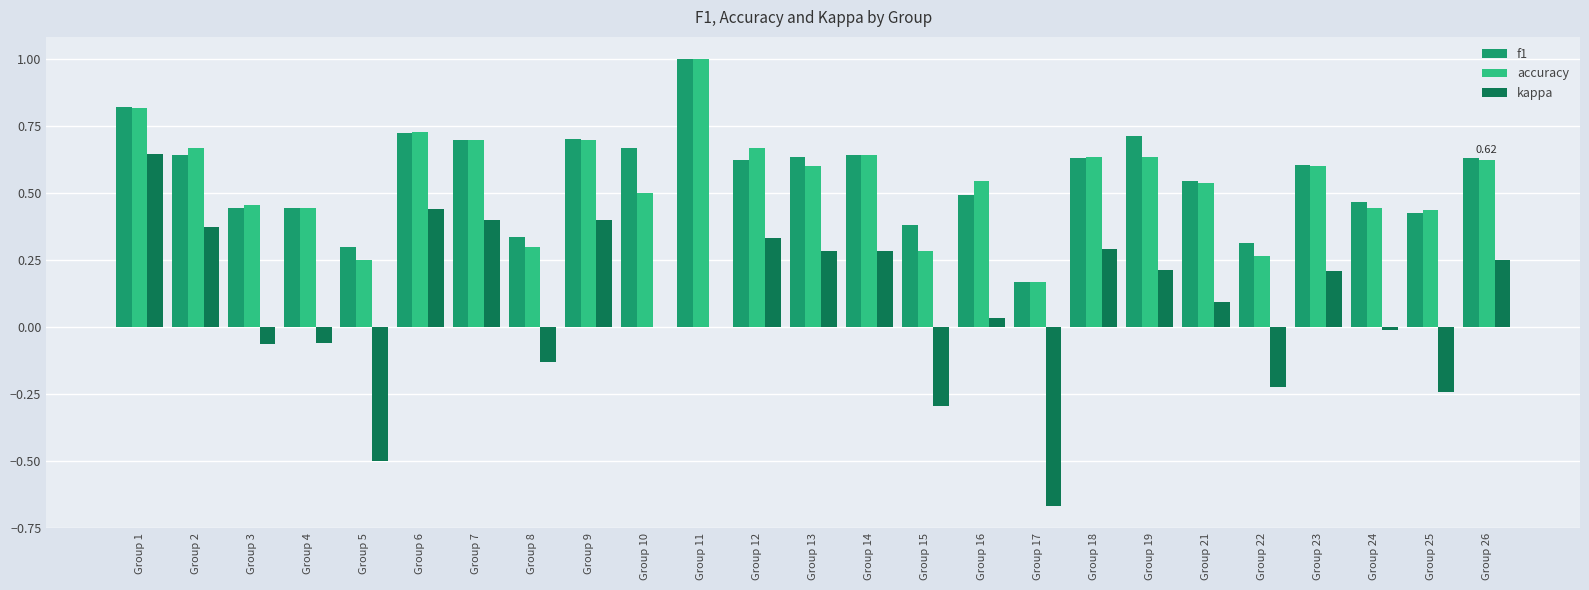

How many accuracy values are between 0 and 1?

25